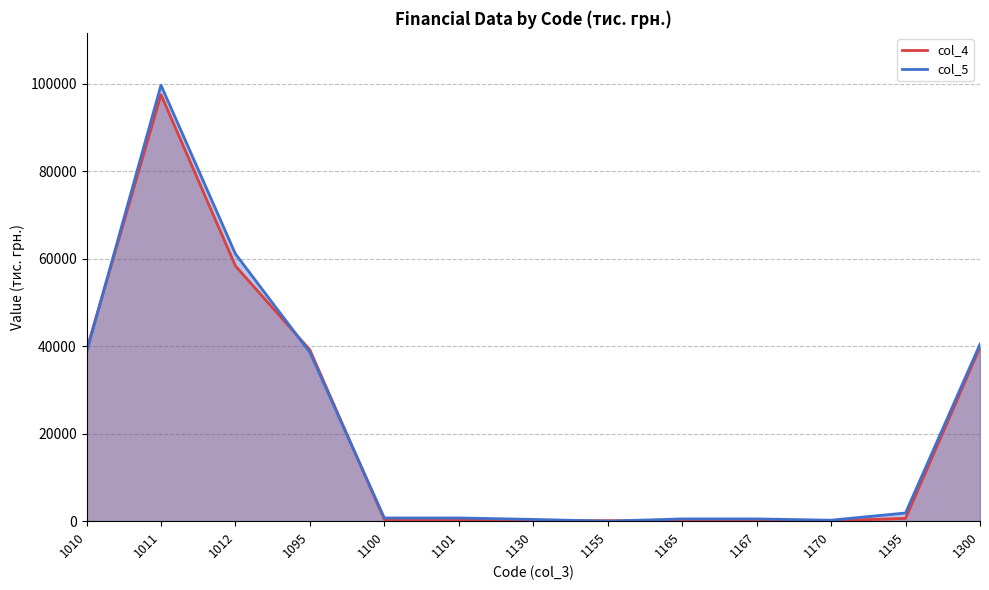

The value of col_5 at 1167 is 512. True or false?

True